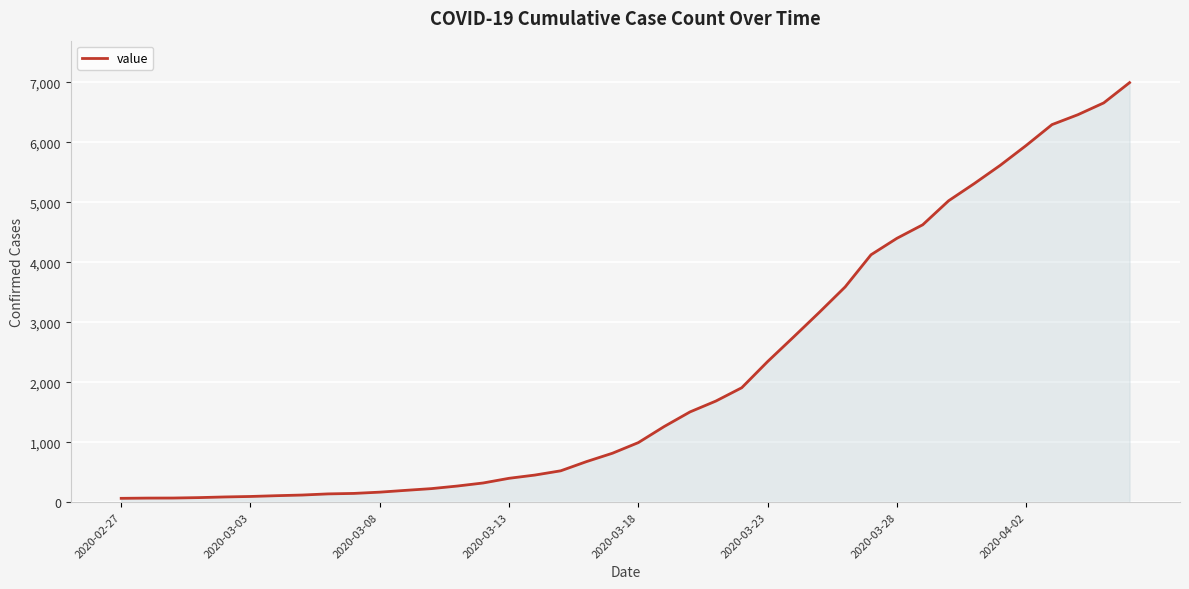

What is the greatest value displayed?

6995